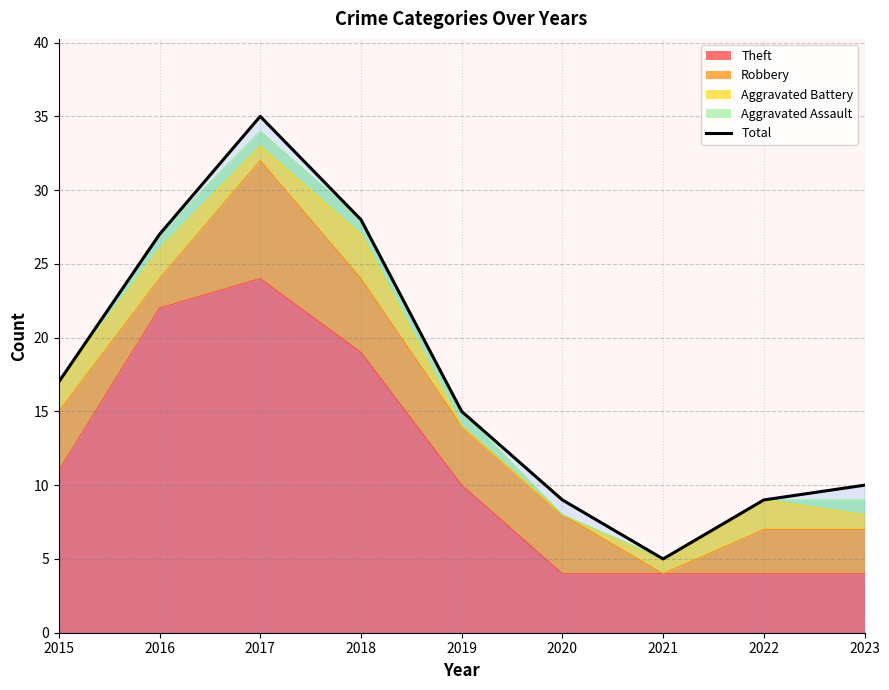

List the labels in order of value, largest first.

2017, 2018, 2016, 2015, 2019, 2023, 2020, 2022, 2021